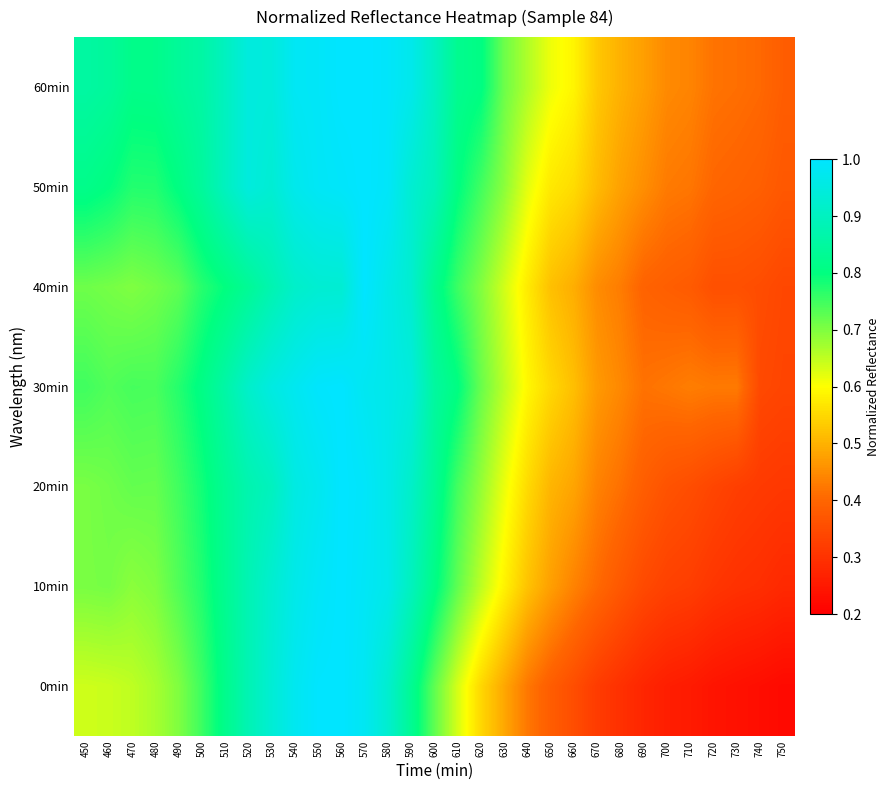

Rank the series by their maximum value, from lowest to highest.

0min, 10min, 20min, 30min, 40min, 50min, 60min